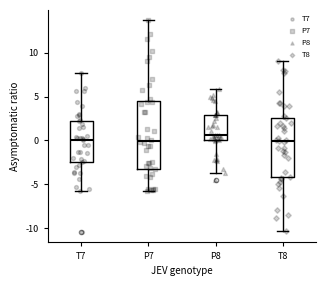

Comparing the boxes themselves (not the whiskers), which one is the tallest?

P7